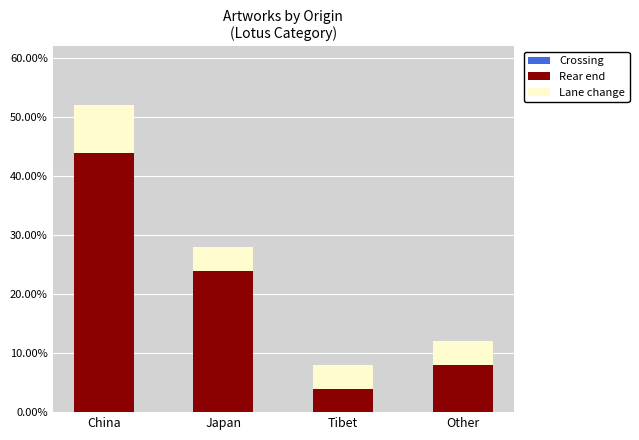

What is the total value across all series at China?

52